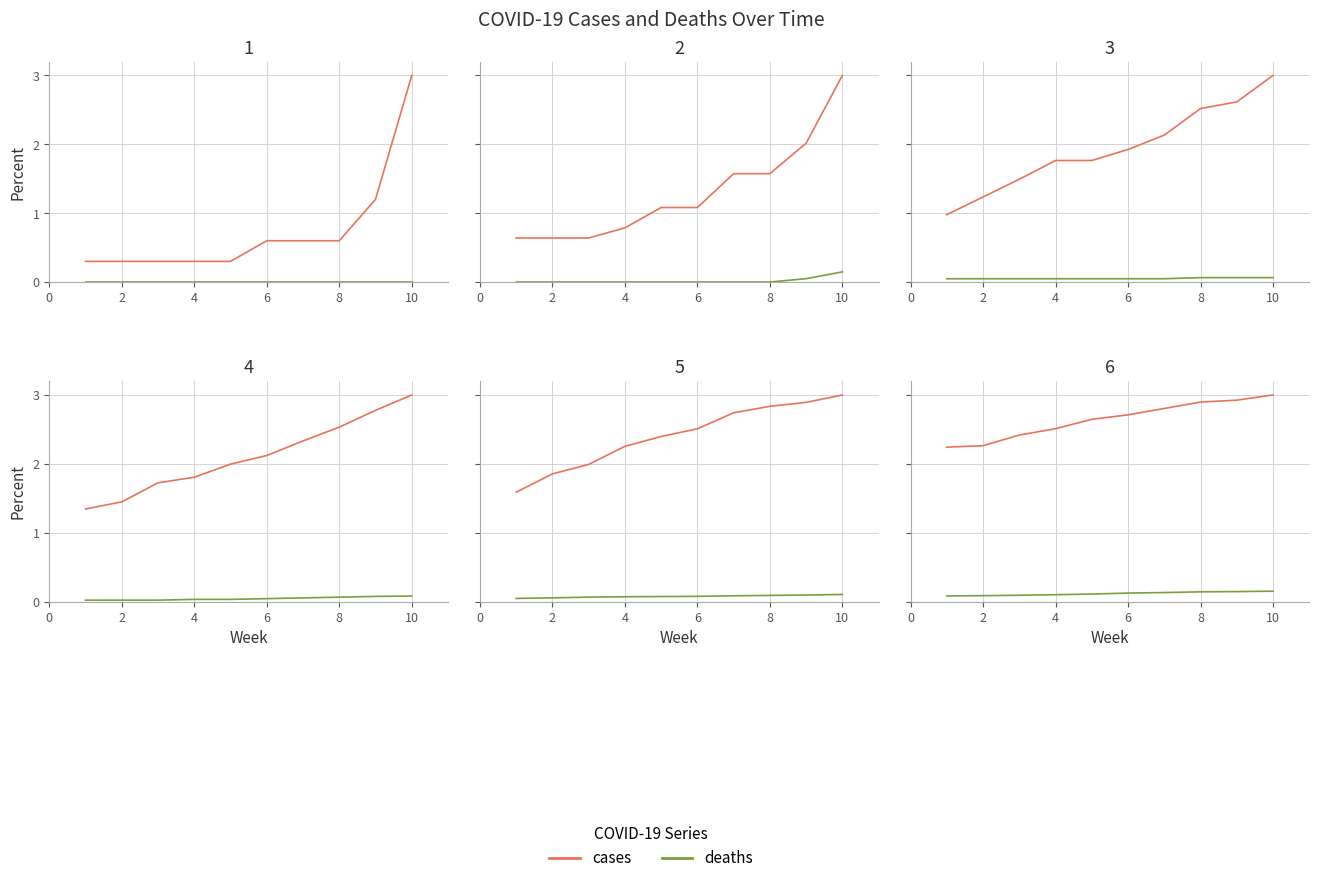

What is the greatest value displayed?

3.0